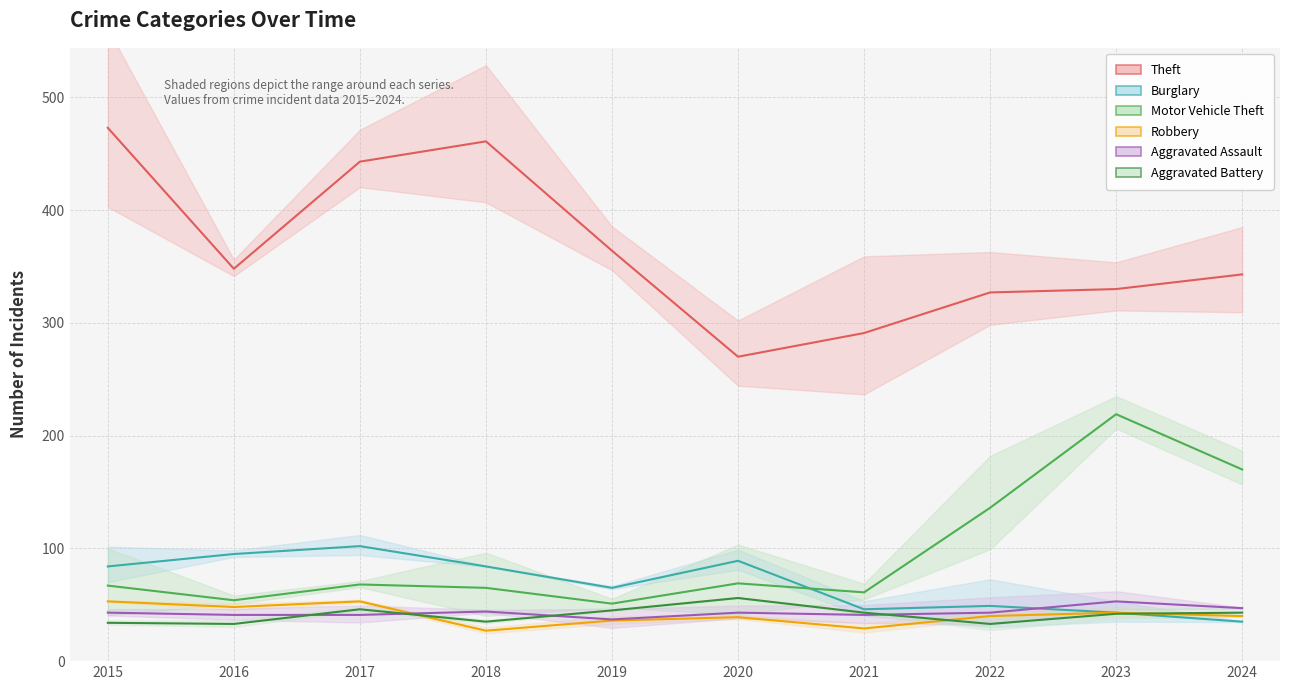

What is the total value across all series at 2021?

511